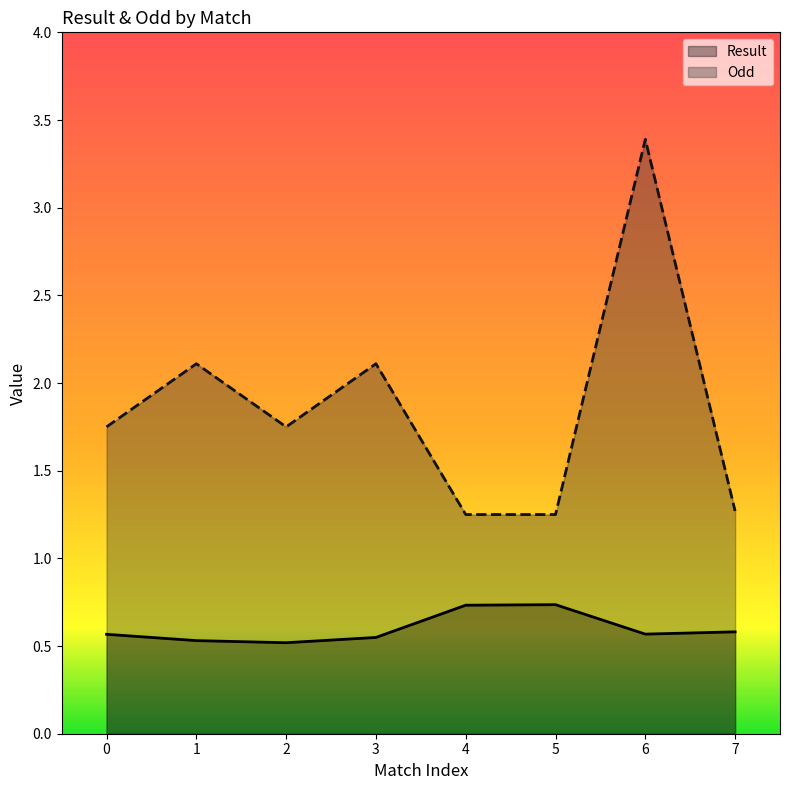

True or false: Result has more than 1 interior local peaks.

False